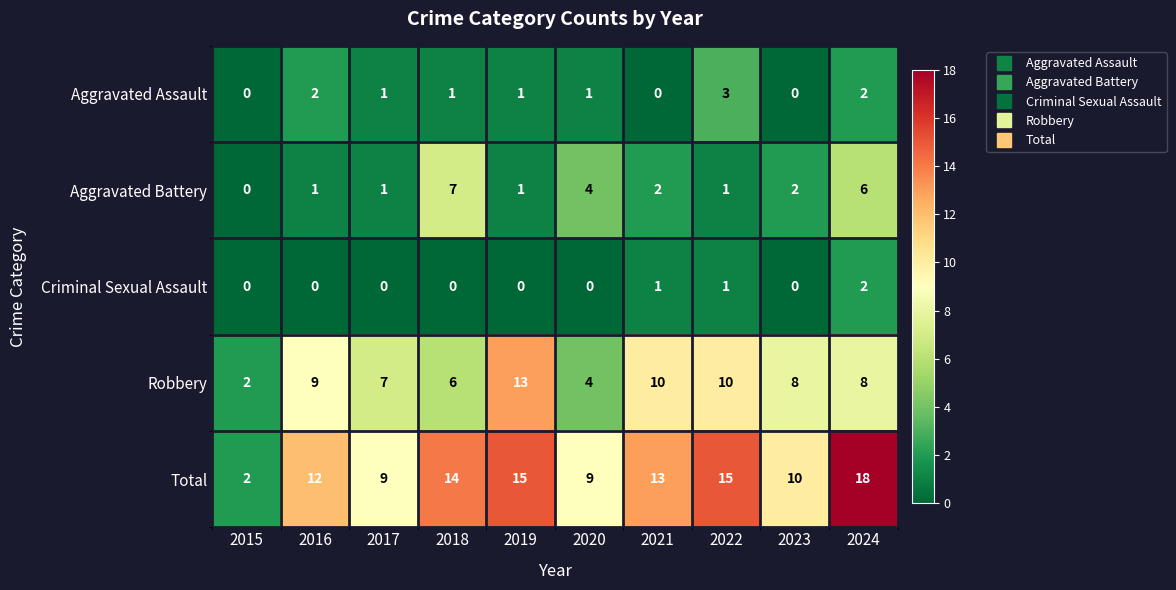

What is the greatest value displayed?

18